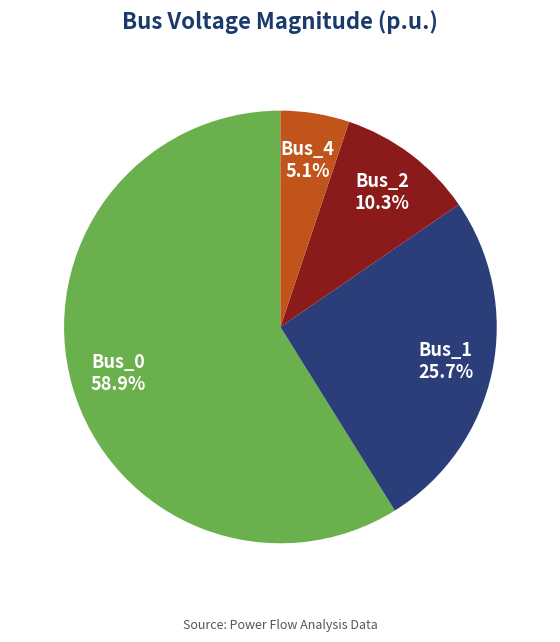

To the nearest percent, what percentage of the pie is Bus_1?

26%